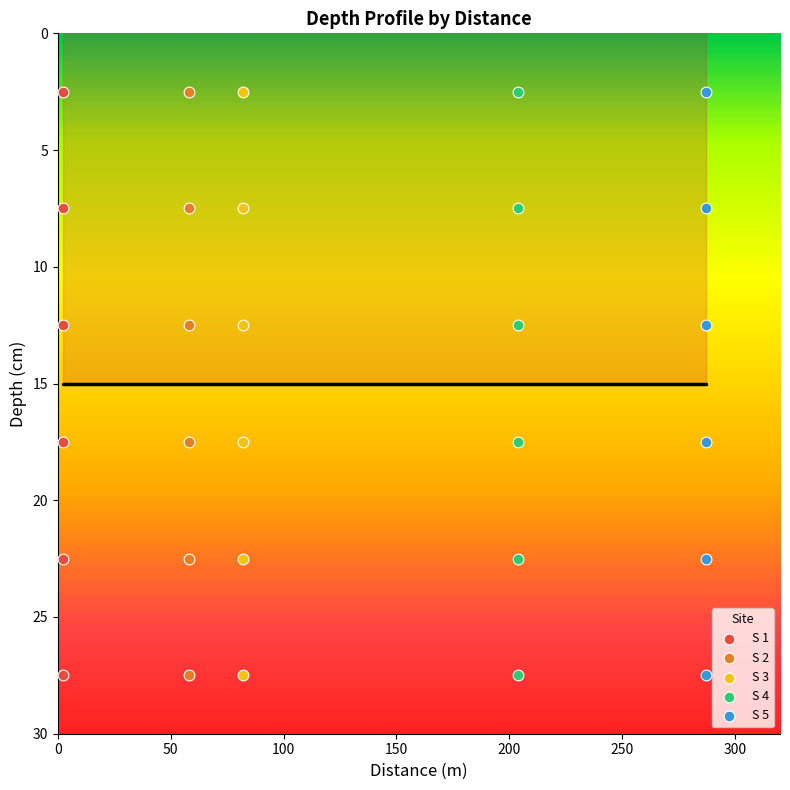

What are all the series names shown in the legend?

S 1, S 2, S 3, S 4, S 5